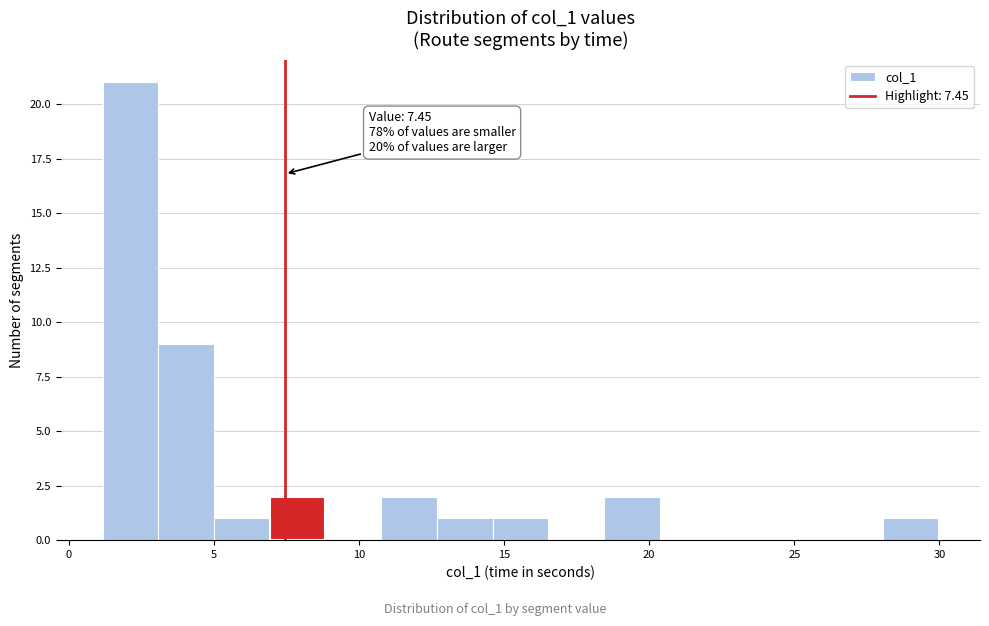

Around what value on the x-axis is the tallest bar? Give the approximate position of its centre, as read against the axis.

2.0